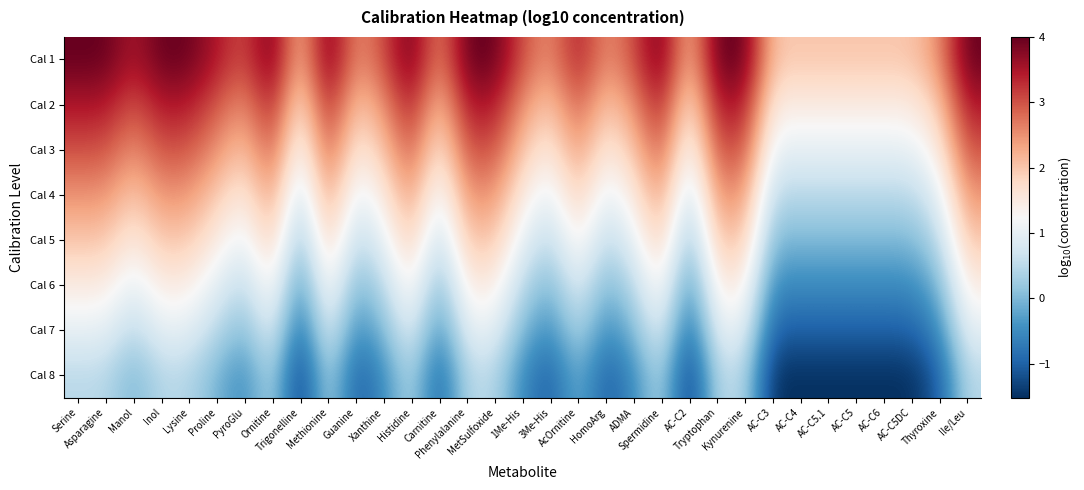

How many distinct data groups are displayed?

8